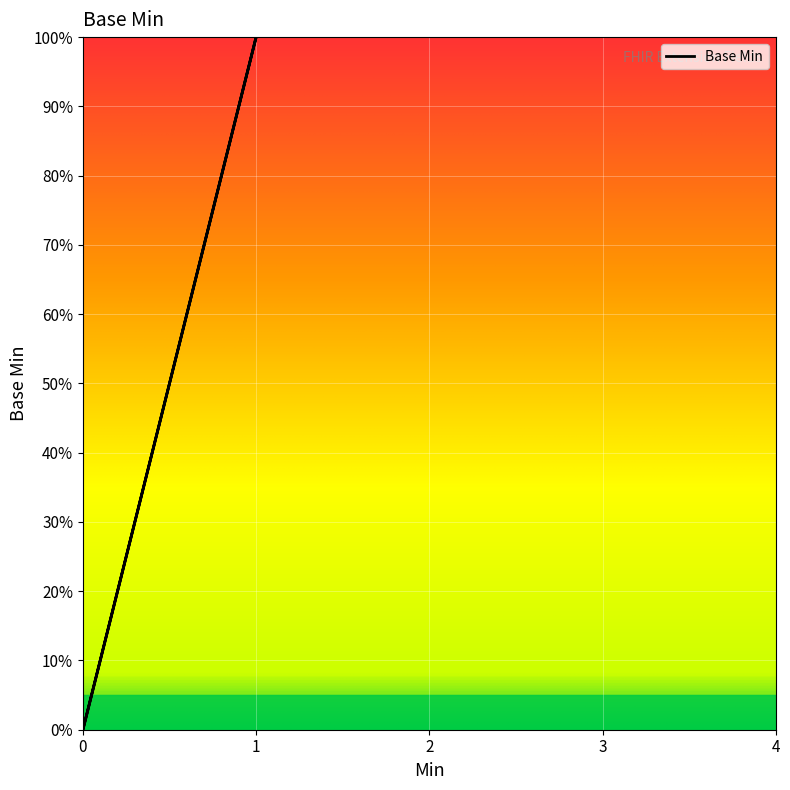

How many data points are above 0?

1